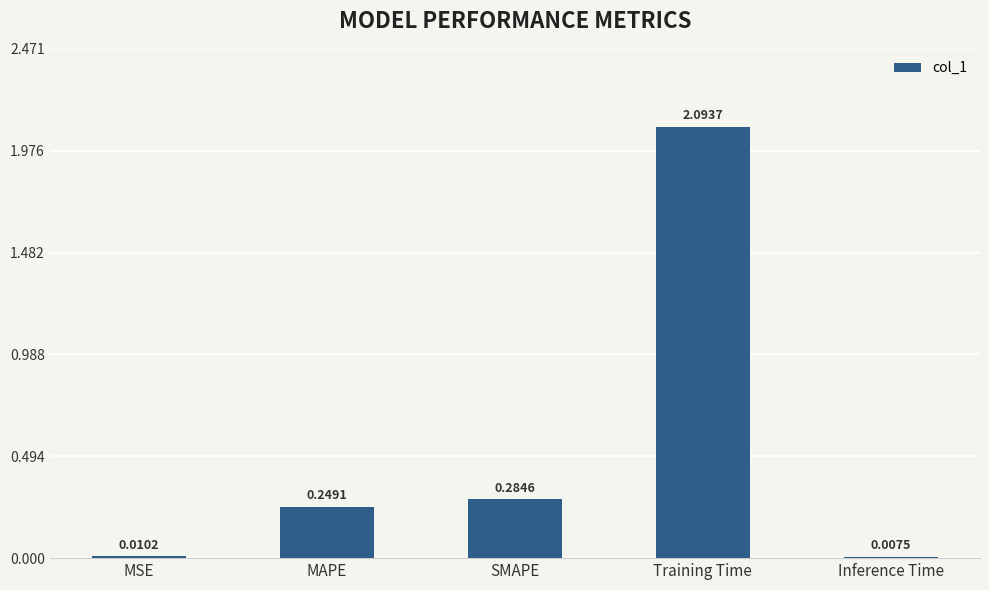

What is the label of the 5th bar from the left?

Inference Time